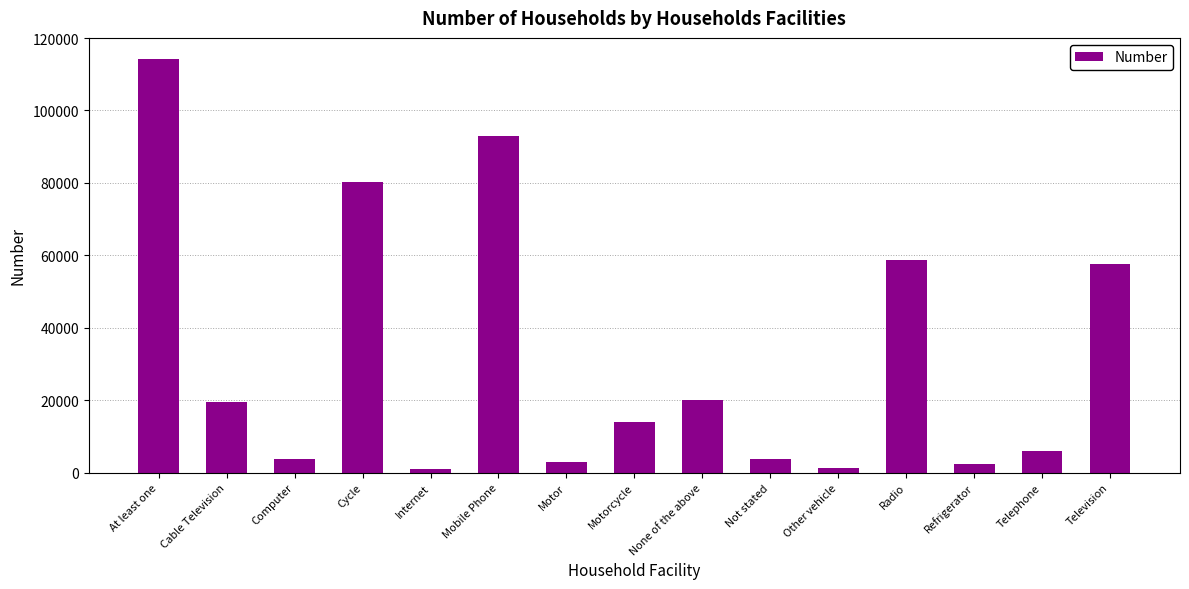

At which category does the chart reach its peak across all series?

At least one